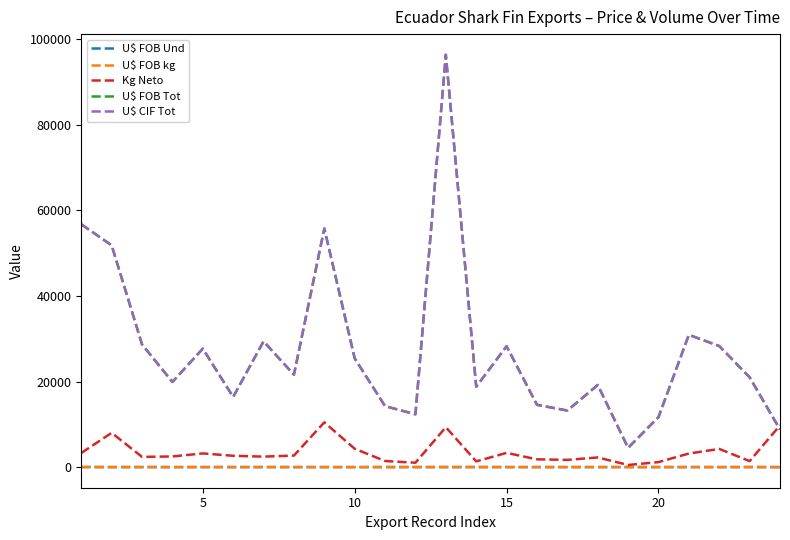

Is this an area chart (filled region under the line)?

No